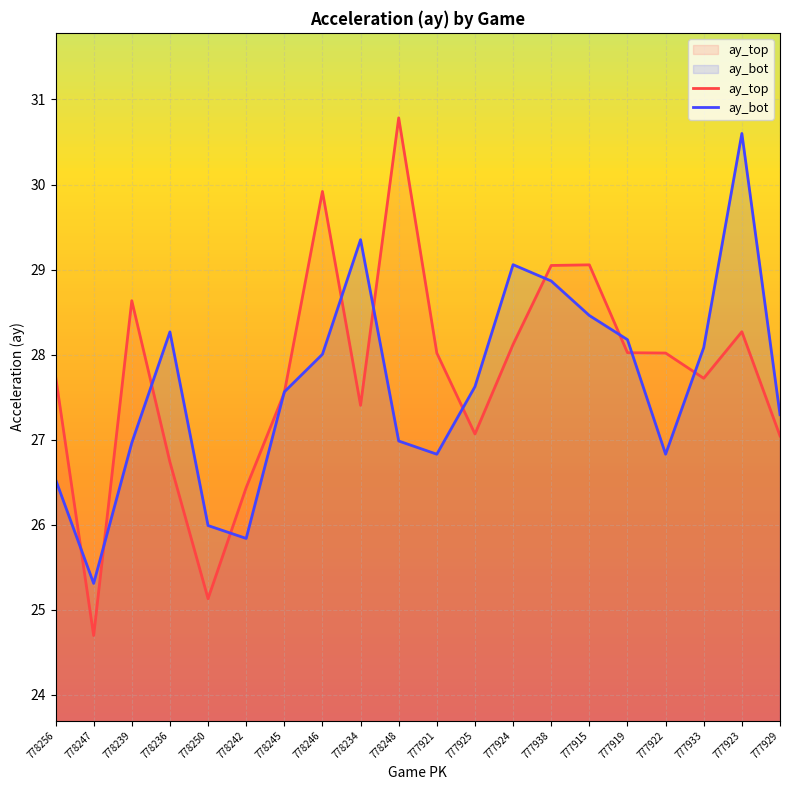

Rank the series by their average value, from highest to lowest.

ay_top, ay_bot